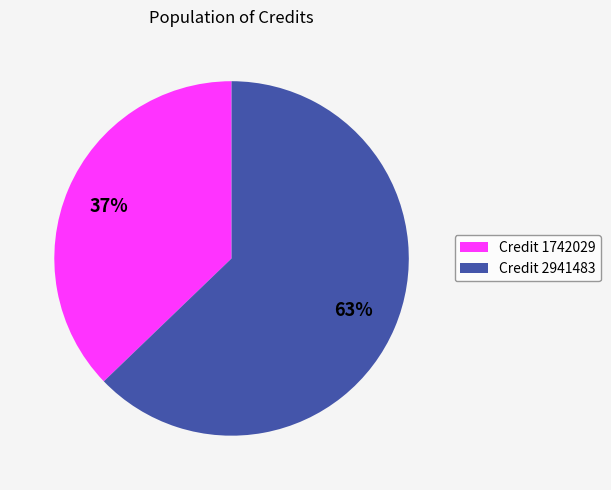

Is it true that Credit 2941483 is 63% of the pie?

True